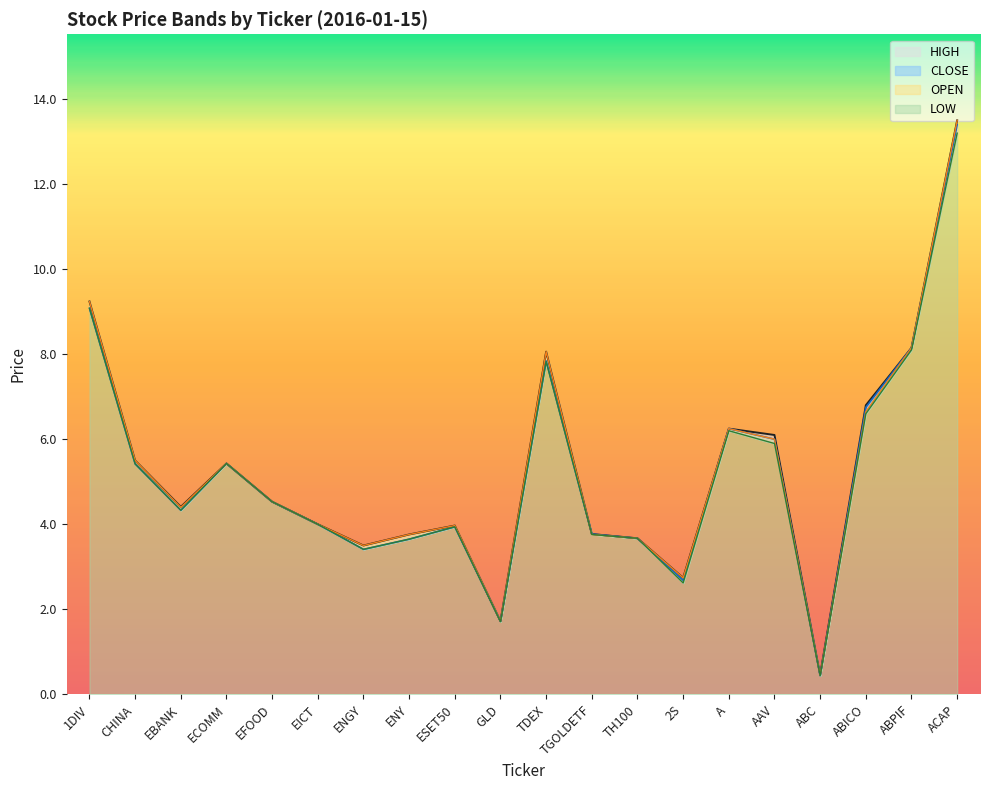

Reading left to right, what are all the values shown in this chart?

OPEN: 9.2	5.5	4.4	5.4	4.5	4.0	3.5	3.8	4.0	1.7	8.1	3.8	3.7	2.7	6.2	6.0	0.5	6.7	8.2	13.5
HIGH: 9.2	5.5	4.4	5.4	4.5	4.0	3.5	3.8	4.0	1.7	8.1	3.8	3.7	2.7	6.2	6.1	0.5	6.8	8.2	13.5
LOW: 9.1	5.4	4.3	5.4	4.5	4.0	3.4	3.6	3.9	1.7	7.8	3.8	3.7	2.6	6.2	5.9	0.4	6.6	8.1	13.2
CLOSE: 9.1	5.4	4.3	5.4	4.5	4.0	3.4	3.6	3.9	1.7	7.8	3.8	3.7	2.7	6.2	6.0	0.4	6.8	8.2	13.4